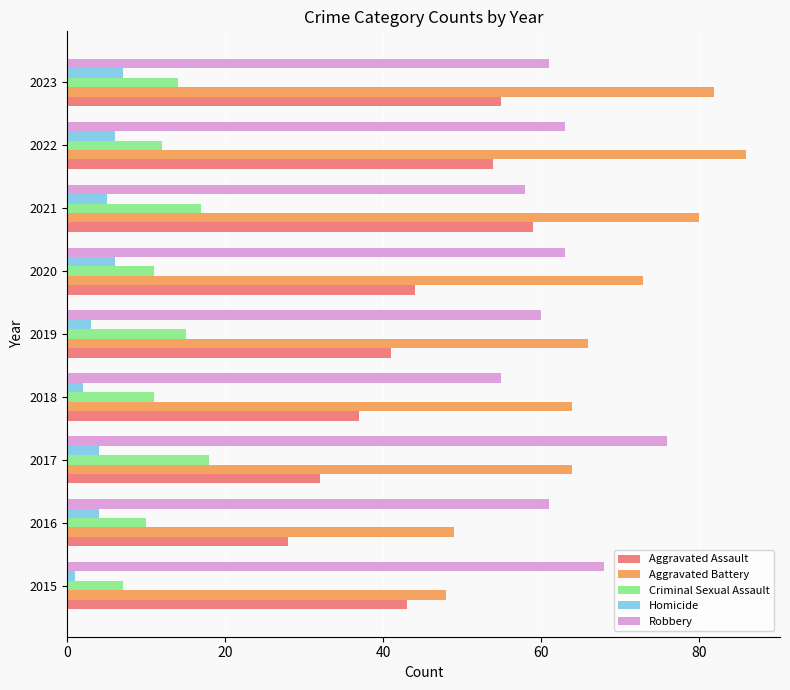

What is the spread (max minus min) of values at 2021?

75